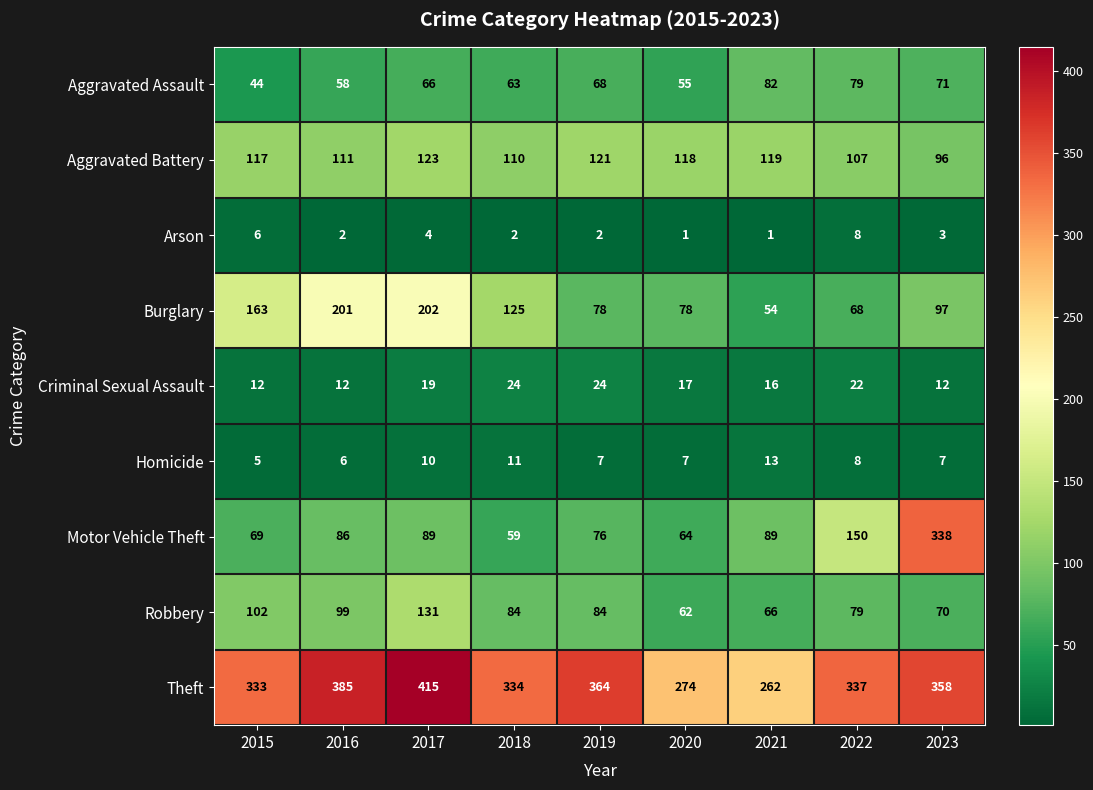

The Motor Vehicle Theft series shows 59 at 2018. True or false?

True